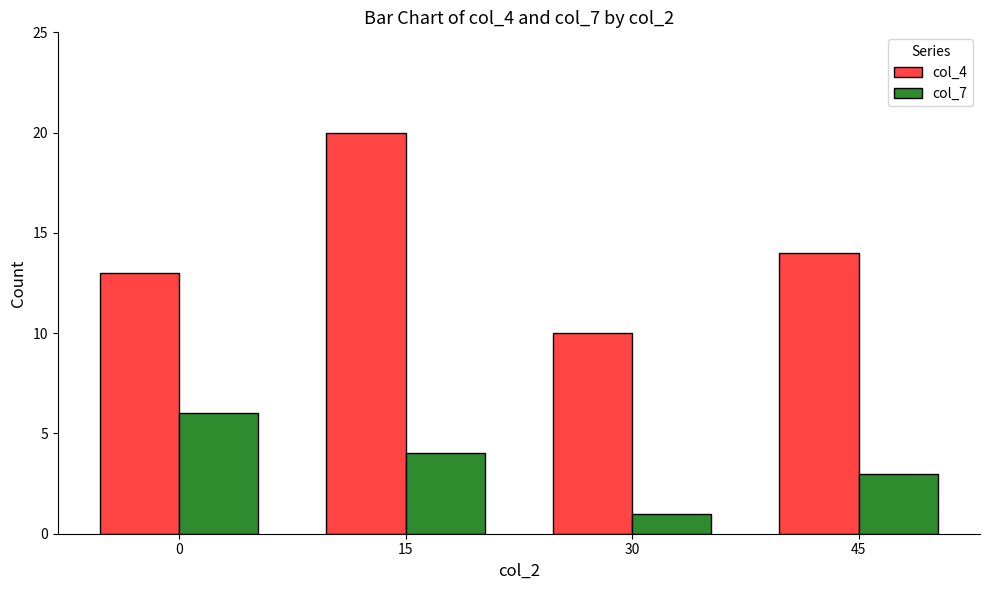

What is the spread (max minus min) of values at 45?

11